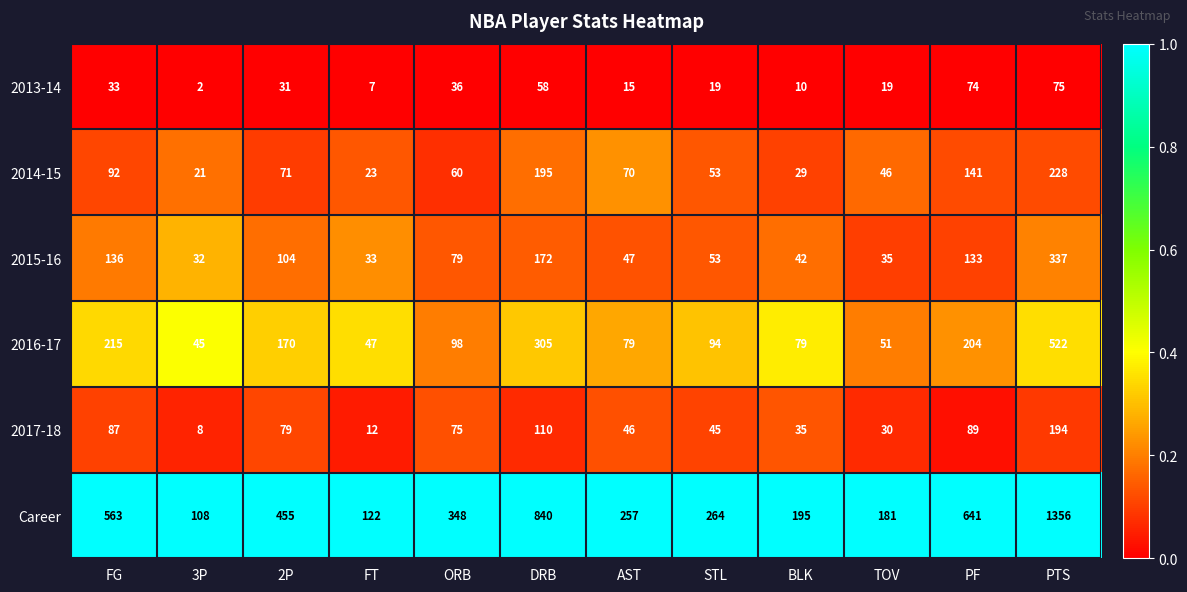

Which label corresponds to the smallest value in the chart?

3P